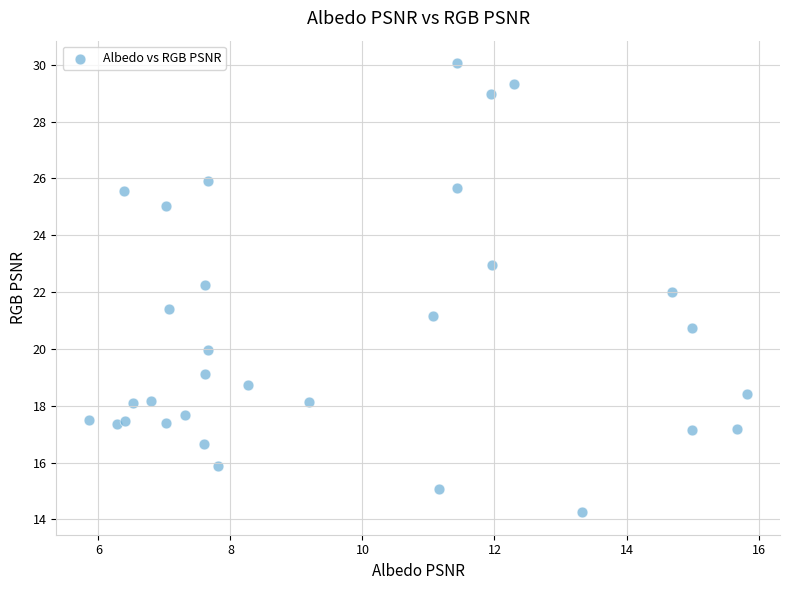

What is the range of X values (max minus min)?

10.0